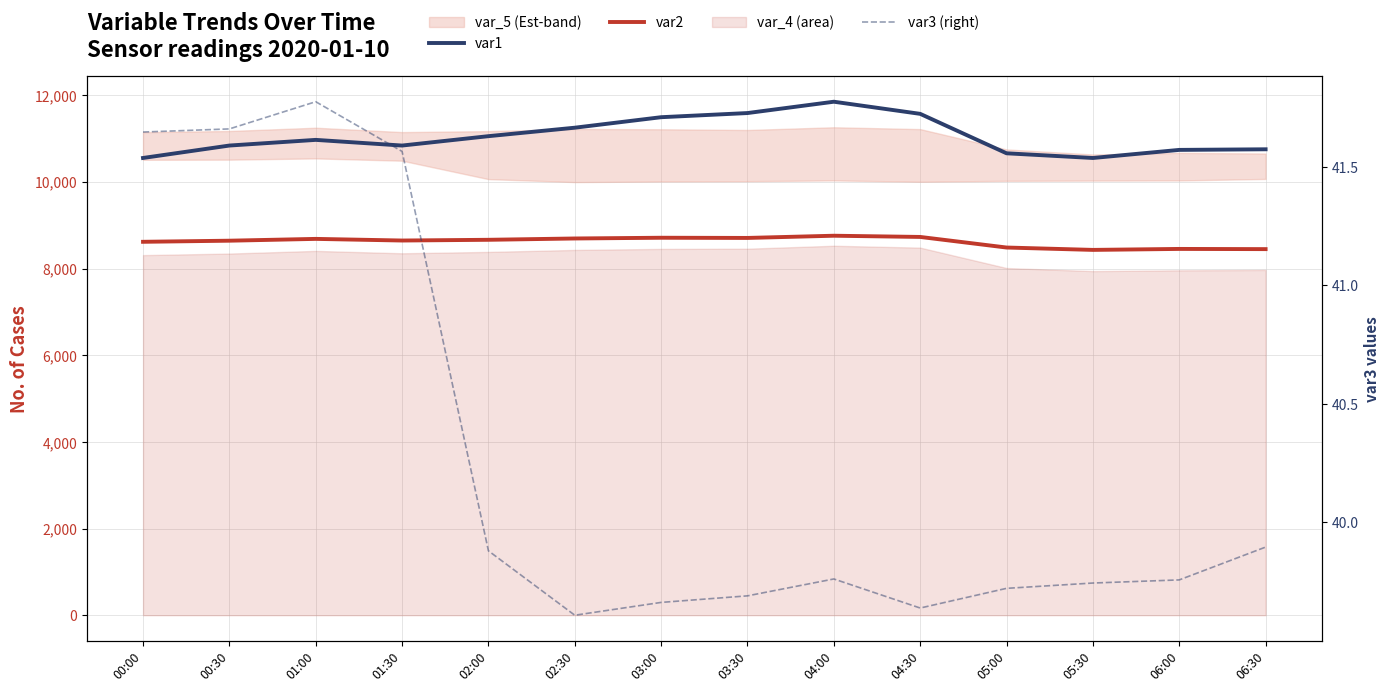

At which label does var1 reach its minimum?

05:30